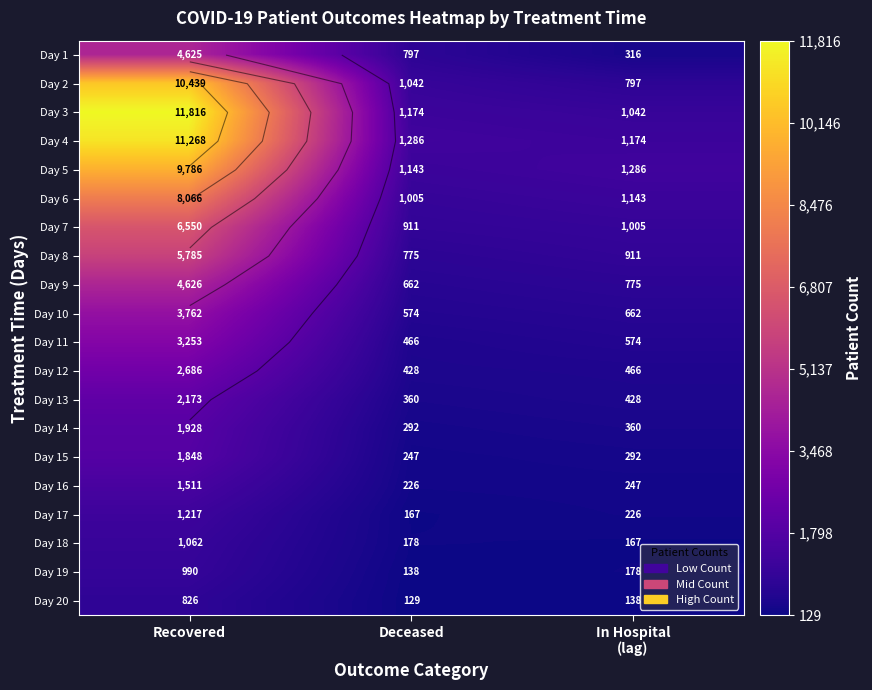

At which category is the sum across all series the highest?

Recovered